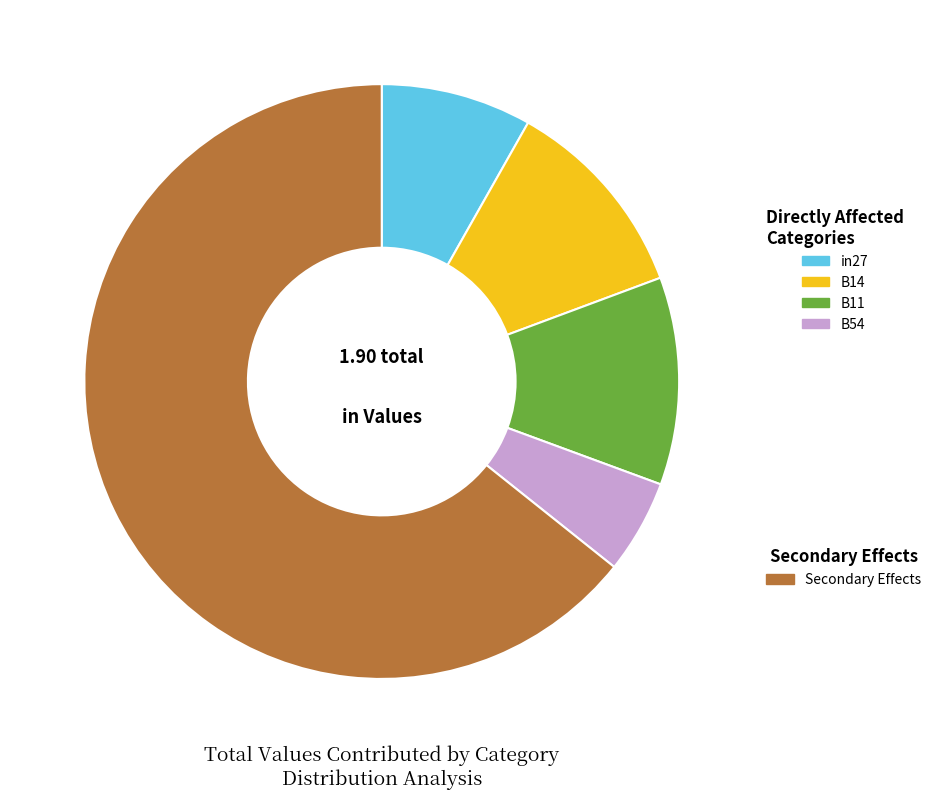

Is there a majority slice in this chart?

Yes